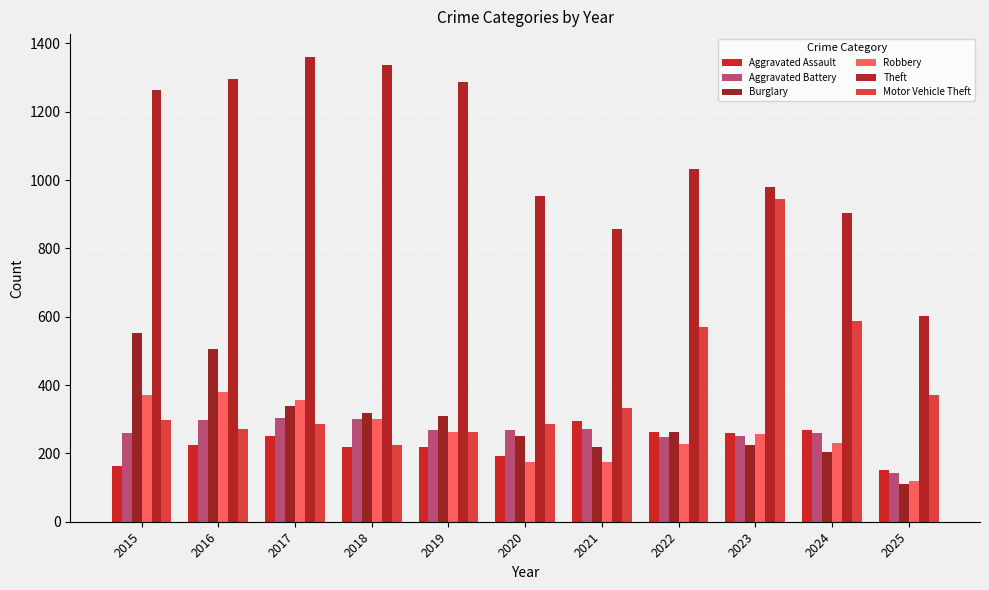

Which series changed the most between 2021 and 2023?

Motor Vehicle Theft